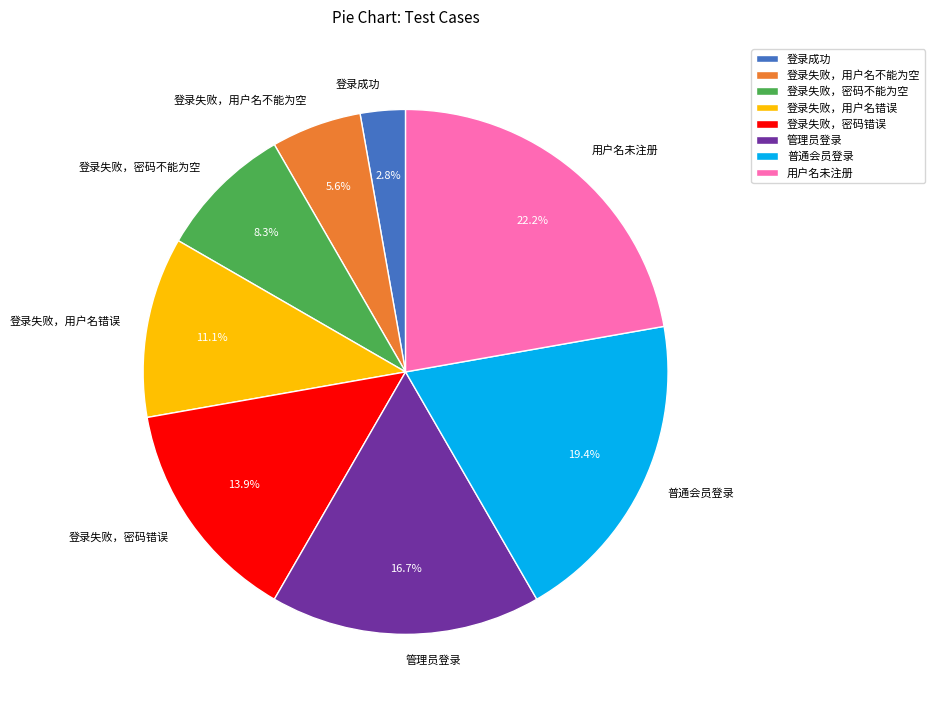

Is it true that 普通会员登录 is 27% of the pie?

False